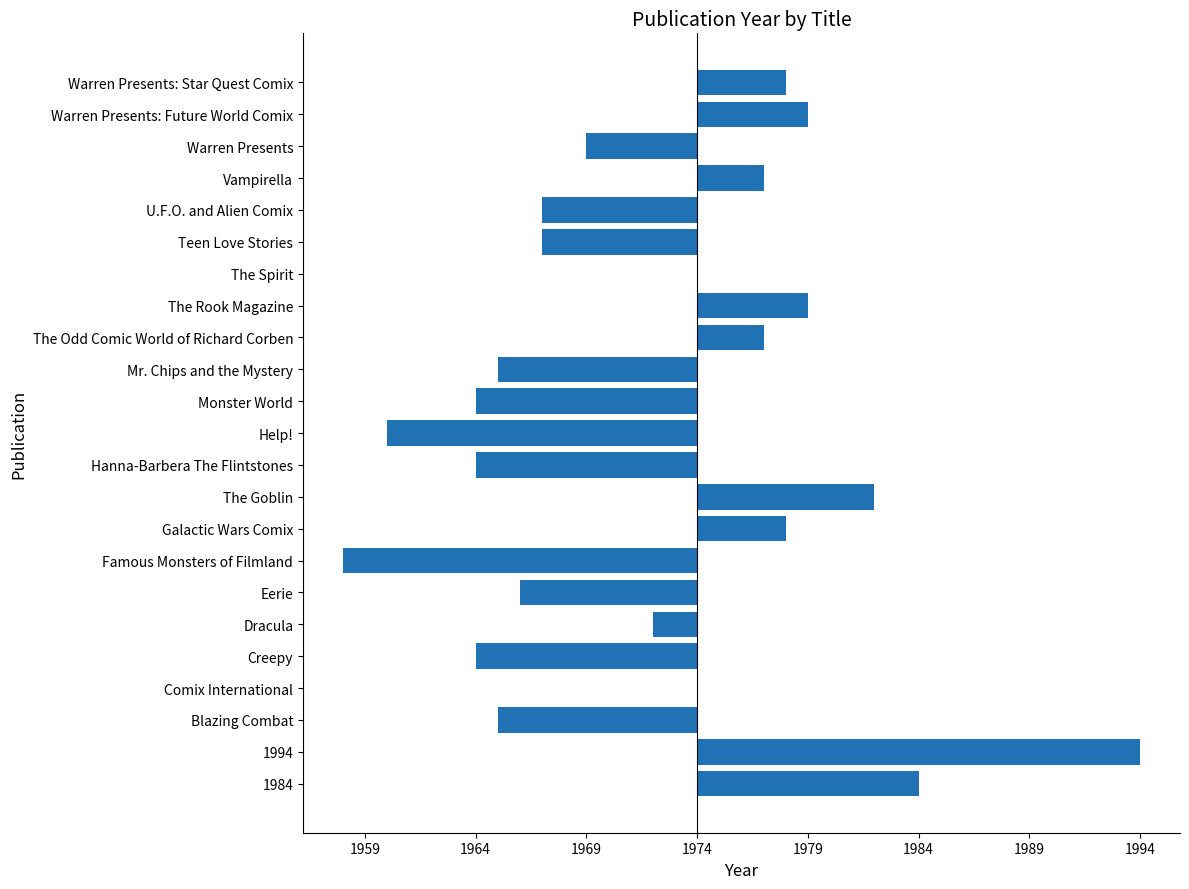

How many bars are there in total?

23